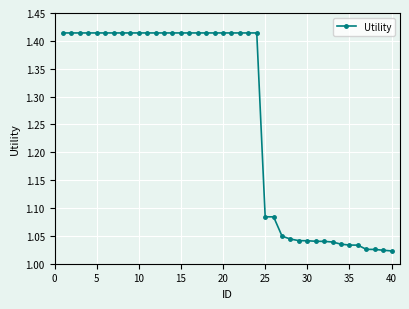

What is the average value?

1.3